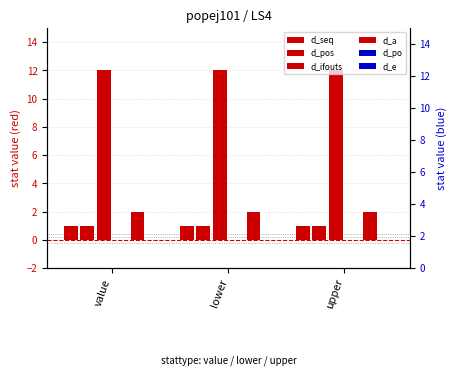

What are all the series names shown in the legend?

d_seq, d_pos, d_ifouts, d_a, d_po, d_e